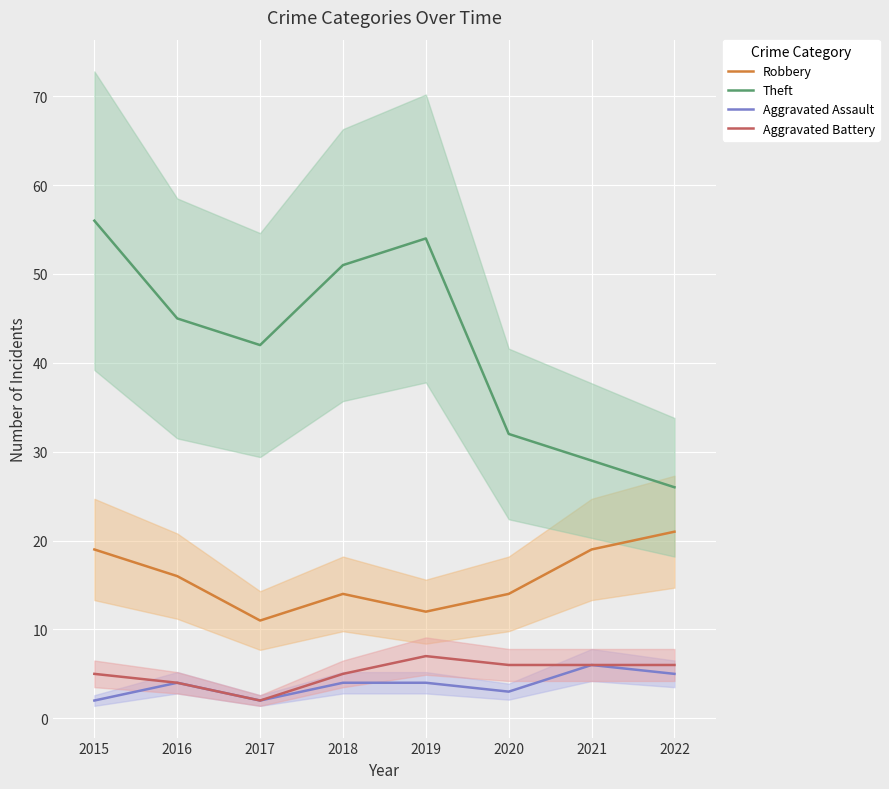

How many Aggravated Battery values are between 5 and 6?

5